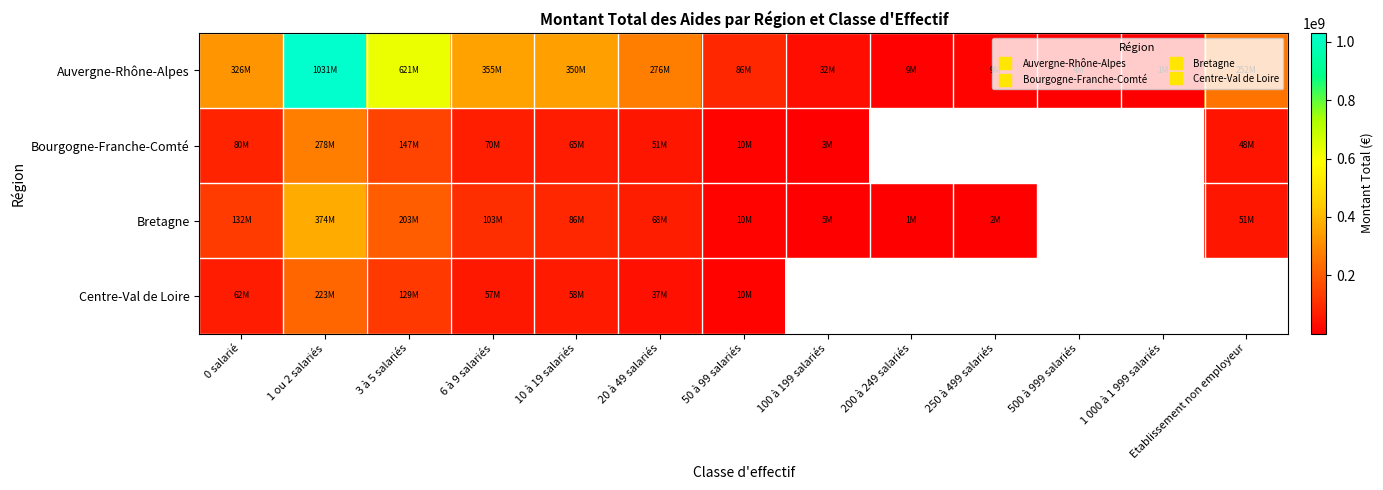

List the labels in order of Auvergne-Rhône-Alpes value, smallest first.

1 000 à 1 999 salariés, 500 à 999 salariés, 200 à 249 salariés, 250 à 499 salariés, 100 à 199 salariés, 50 à 99 salariés, Etablissement non employeur, 20 à 49 salariés, 0 salarié, 10 à 19 salariés, 6 à 9 salariés, 3 à 5 salariés, 1 ou 2 salariés